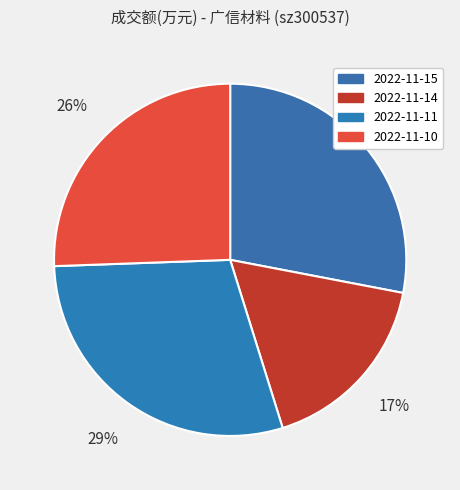

Is it true that 2022-11-10 is 26% of the pie?

True